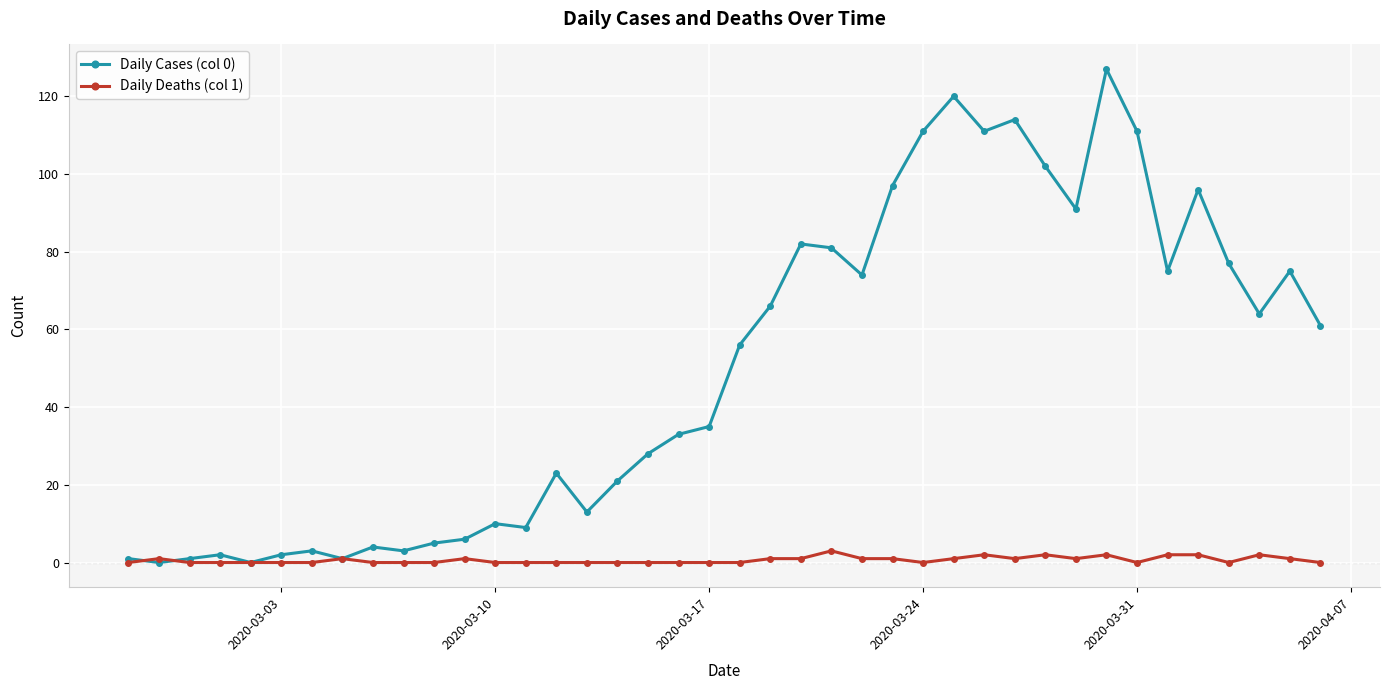

Which series has the widest spread of values?

Daily Cases (col 0)